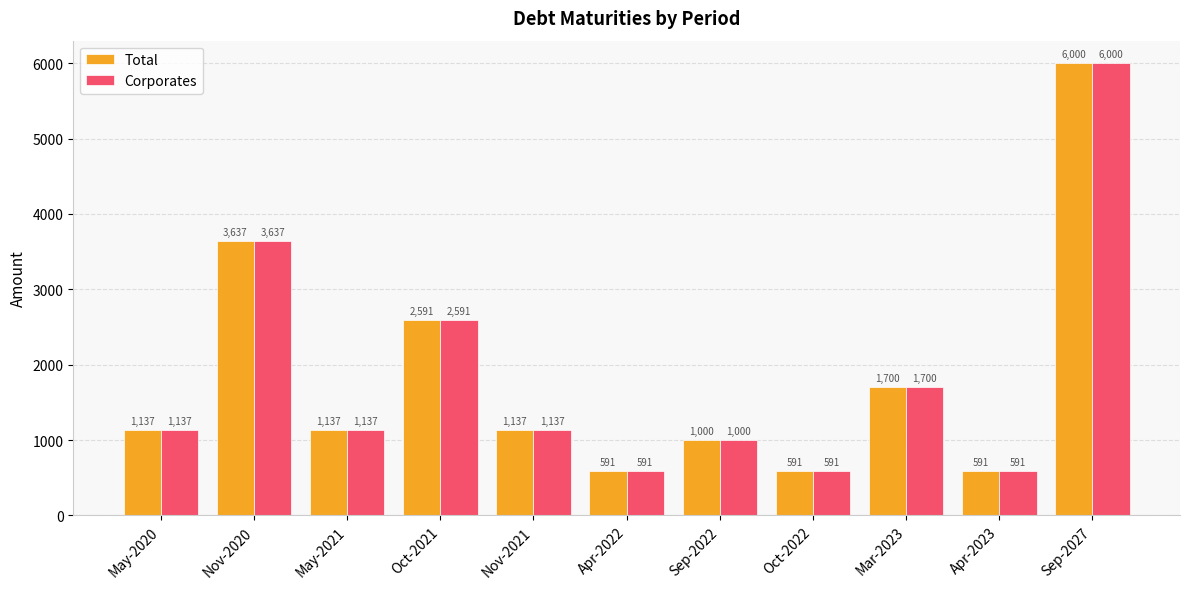

What are all the series names shown in the legend?

Total, Corporates